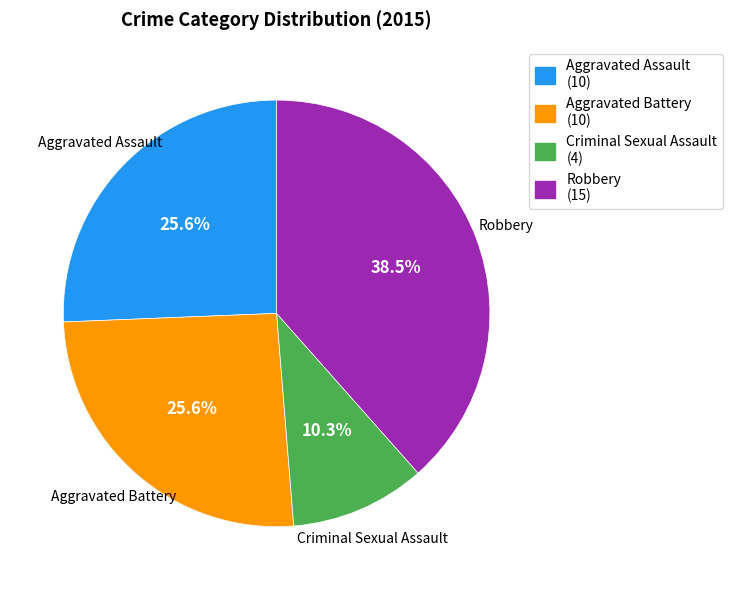

Does Robbery account for over 50% of the chart?

No